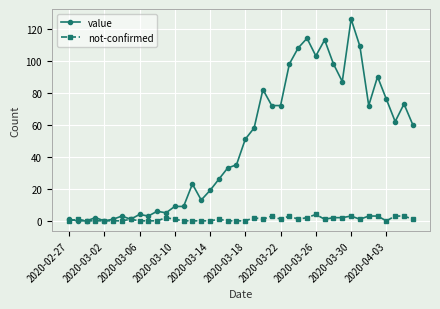

What is the average value of the not-confirmed series?

1